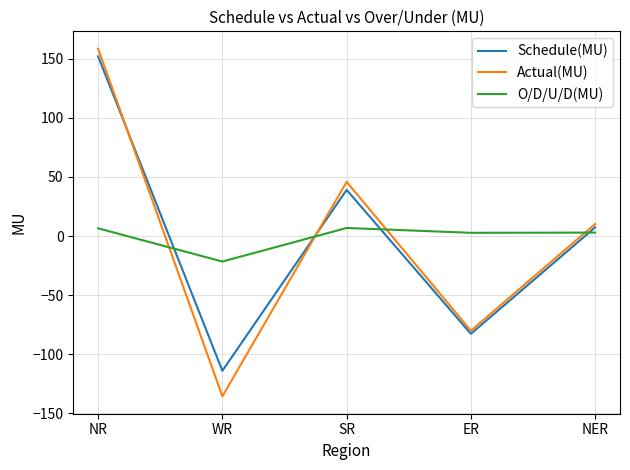

What position from the left is ER?

4